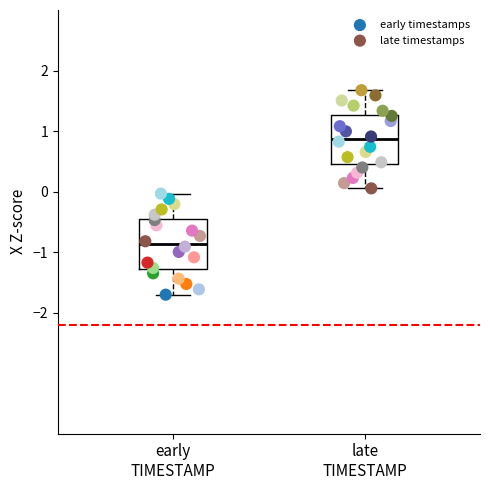

What are all the series names shown in the legend?

early timestamps, late timestamps